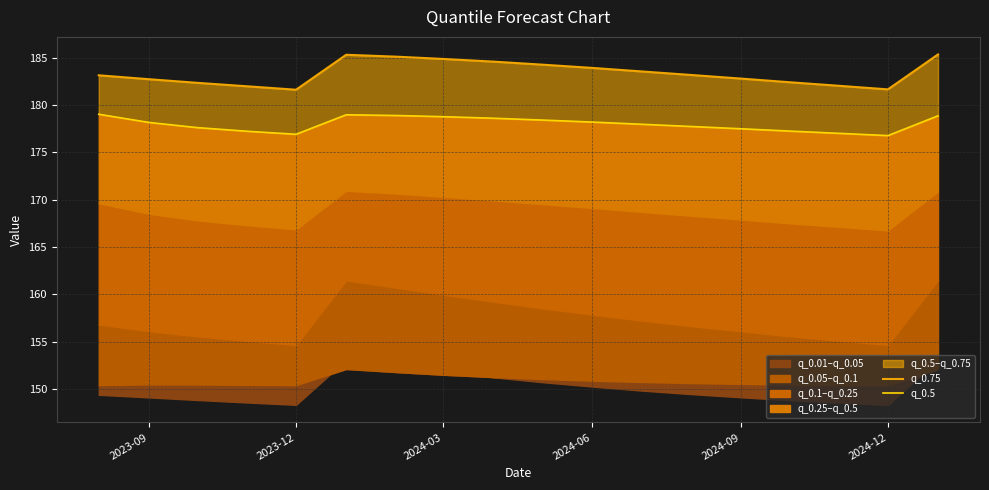

True or false: q_0.5 and q_0.75 intersect in this chart.

False